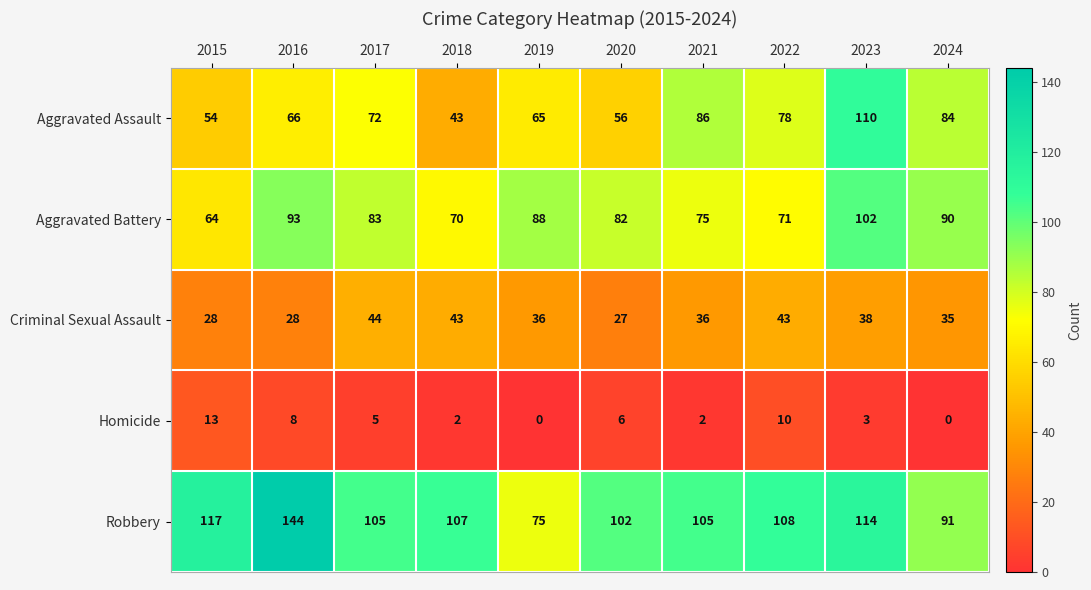

Which label corresponds to the largest value in the chart?

2016